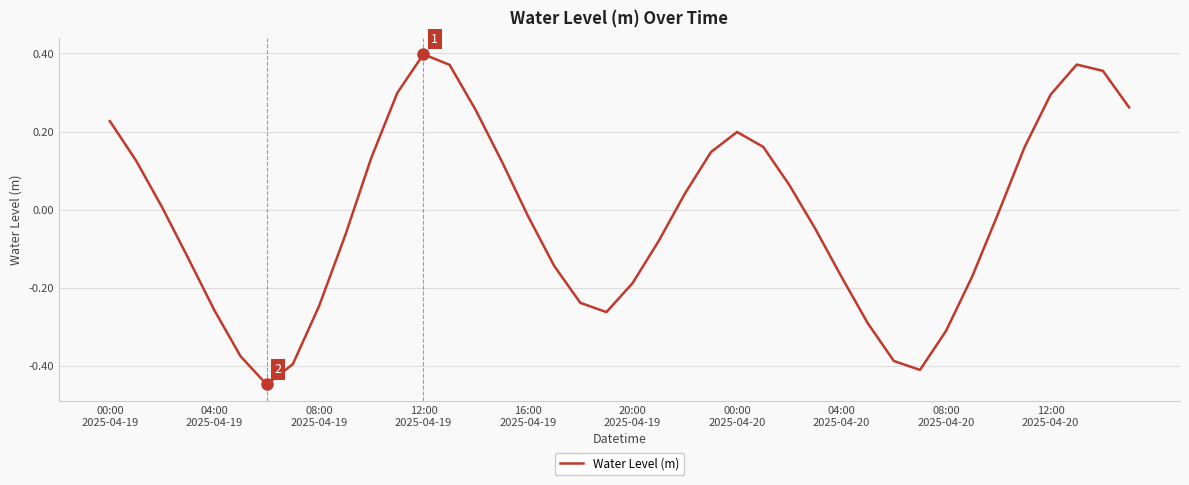

What is the difference between the maximum and minimum values?

0.8